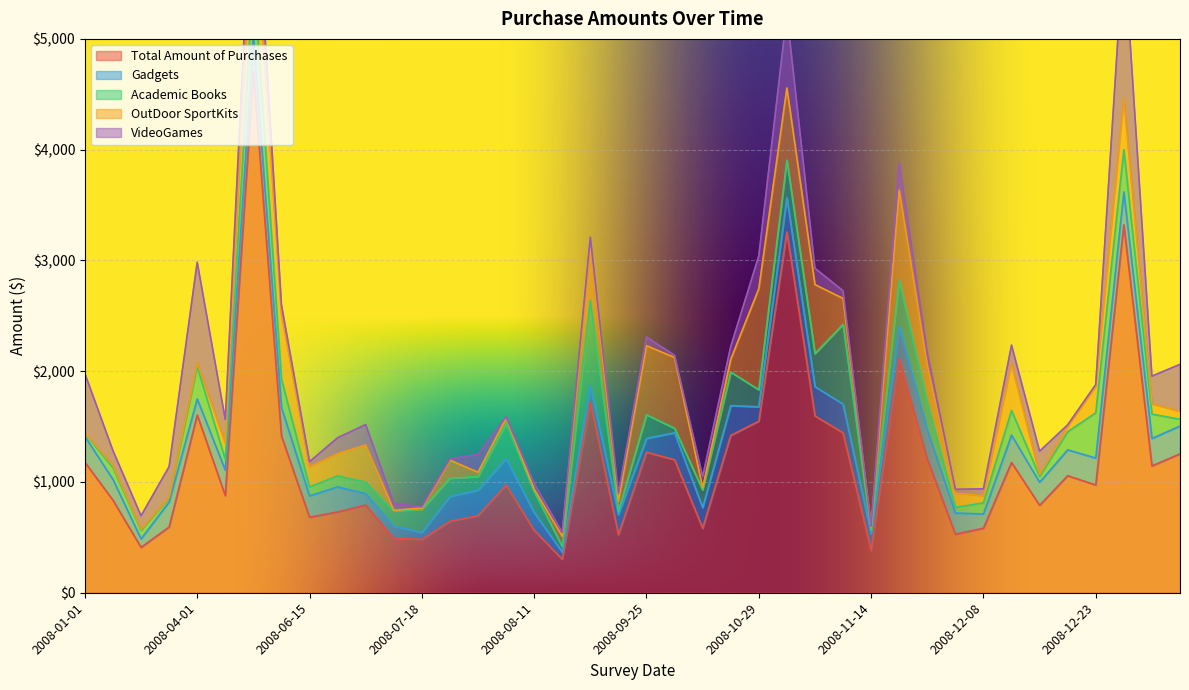

Where is Academic Books nearest to the value 398?

2008-12-23